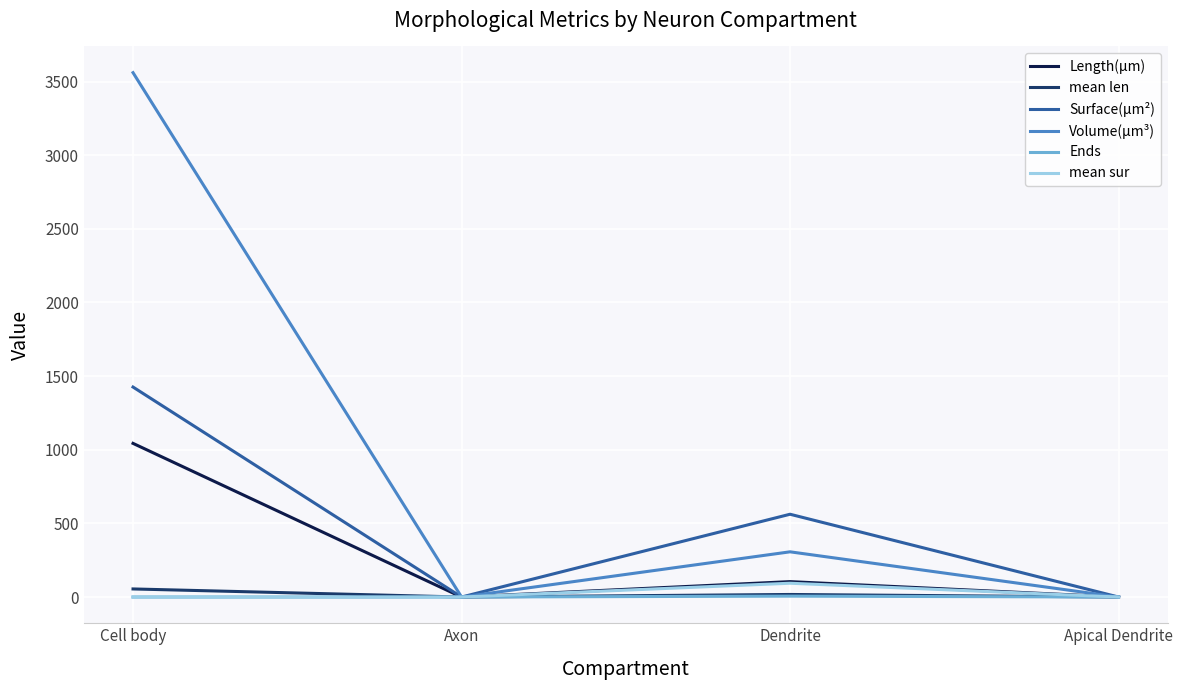

True or false: mean sur has a value of 0.0 at Cell body.

True